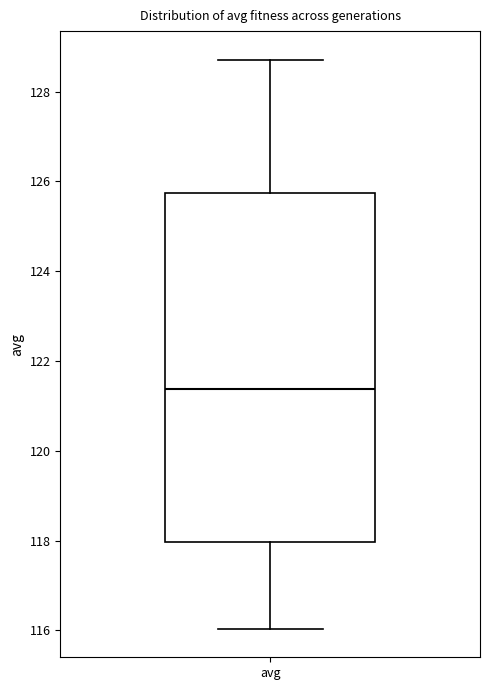

Read this box plot against the y-axis: the position of the median line, the range covered by the box, and the ends of both whiskers. The values are not printed on the chart, so give them approximately, as read against the axis.

median 121.4, box 118.0 to 125.8, whiskers 116.0 to 128.8